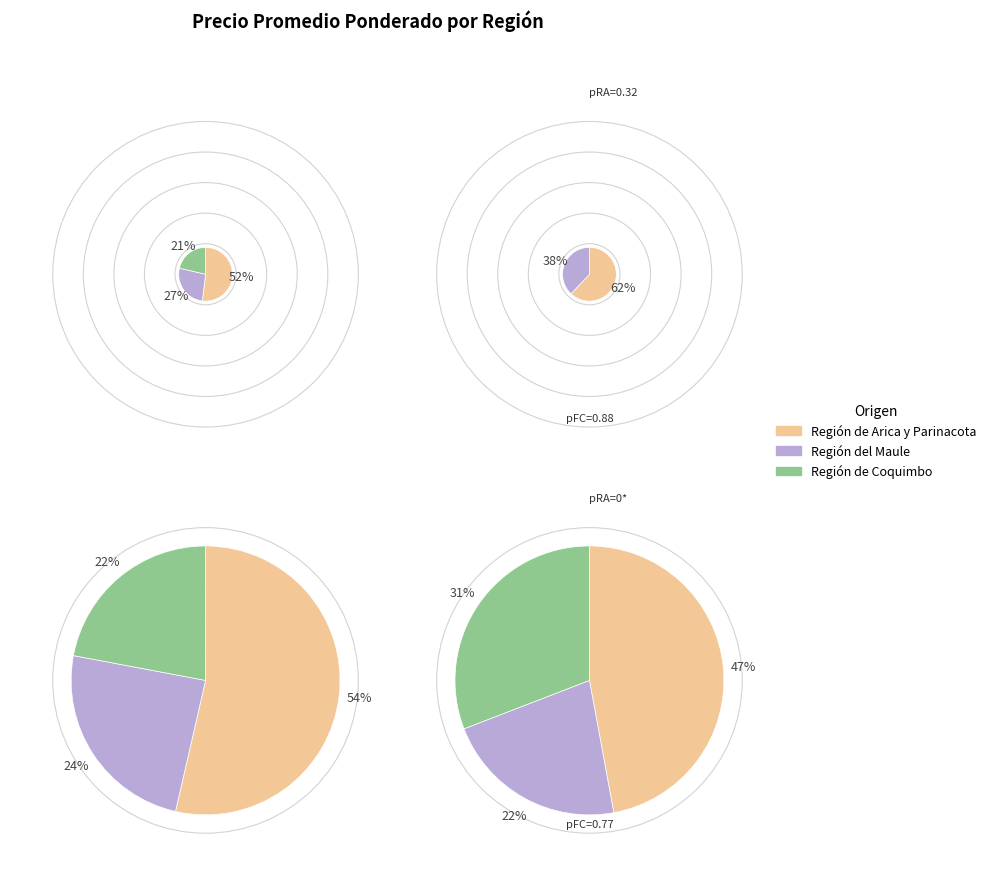

Rank the categories by value from highest to lowest.

Región de Arica y Parinacota, Región del Maule, Región de Coquimbo